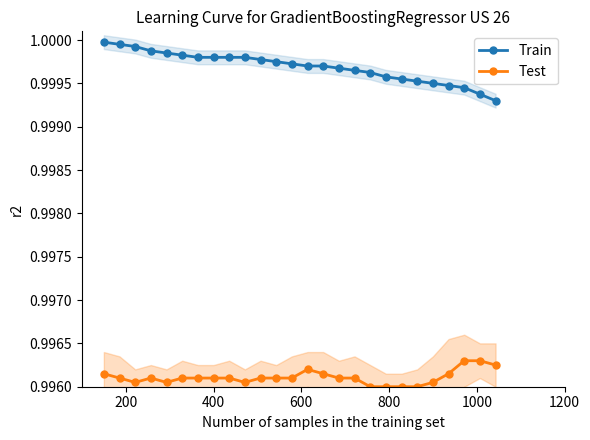

In Test, how many points are higher than both neighbors (excluding endpoints)?

2